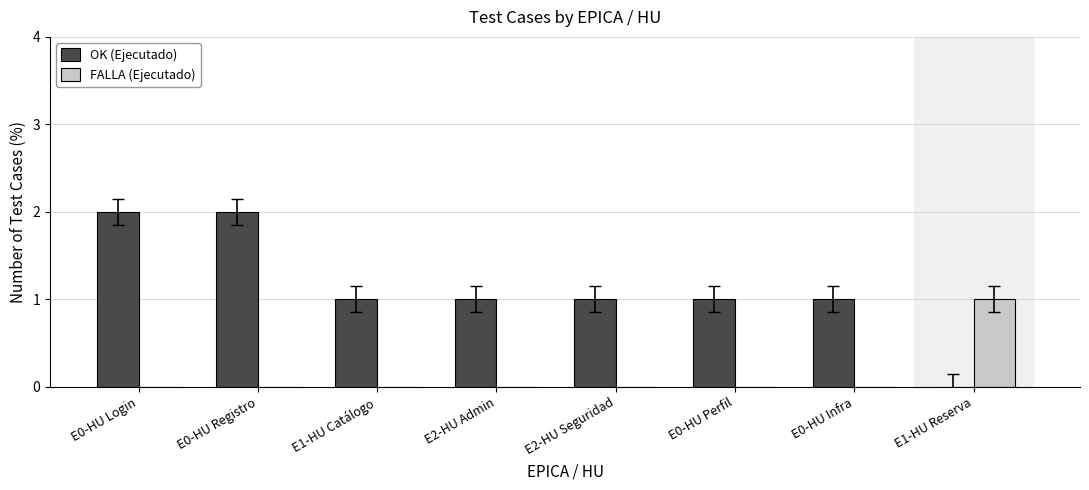

Reading right to left, extract all data points from this chart.

OK (Ejecutado): 0	1	1	1	1	1	2	2
FALLA (Ejecutado): 1	0	0	0	0	0	0	0